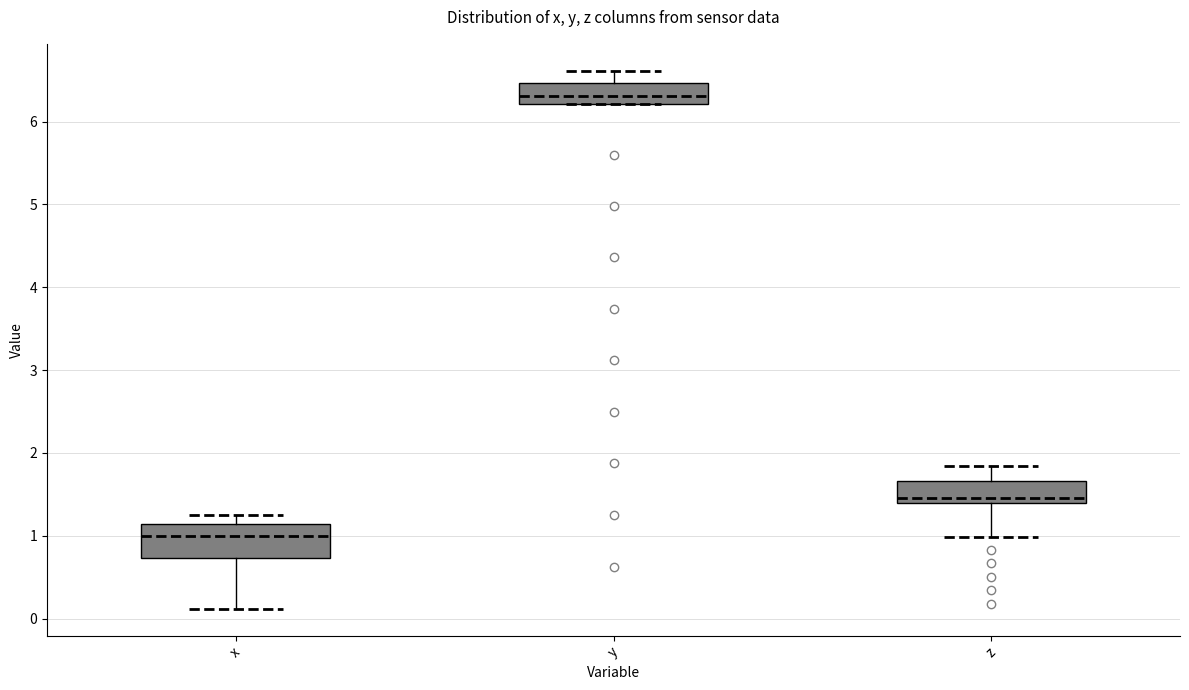

Where is the lower edge of the box for y on the y-axis? The values are not printed on the chart, so give them approximately, as read against the axis.

6.2